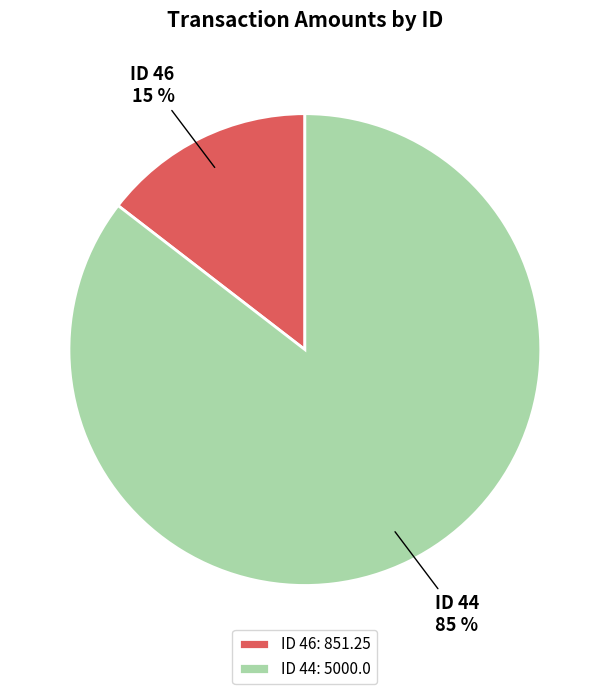

Is it true that ID 44 is 78% of the pie?

False